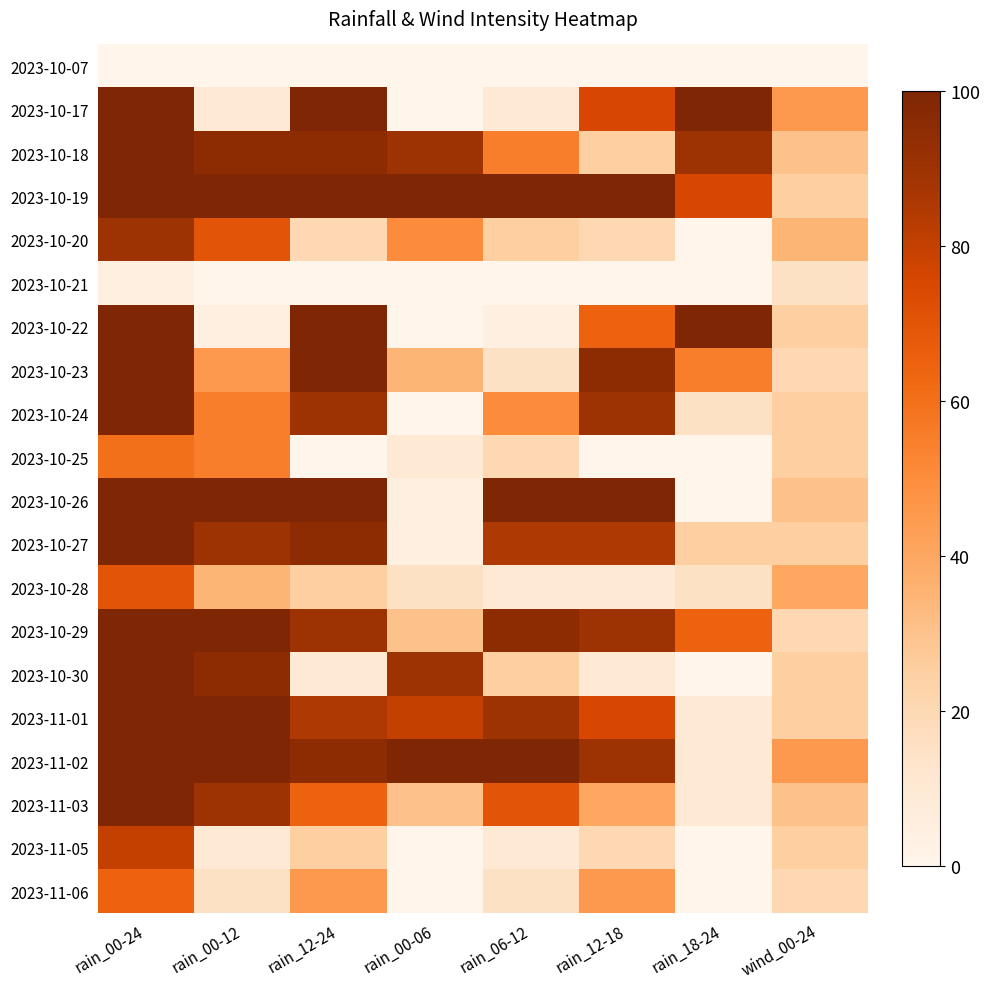

List the series in order of their peak value, highest first.

2023-10-17, 2023-10-18, 2023-10-19, 2023-10-22, 2023-10-23, 2023-10-24, 2023-10-26, 2023-10-27, 2023-10-29, 2023-10-30, 2023-11-01, 2023-11-02, 2023-11-03, 2023-10-20, 2023-11-05, 2023-10-28, 2023-11-06, 2023-10-25, 2023-10-21, 2023-10-07